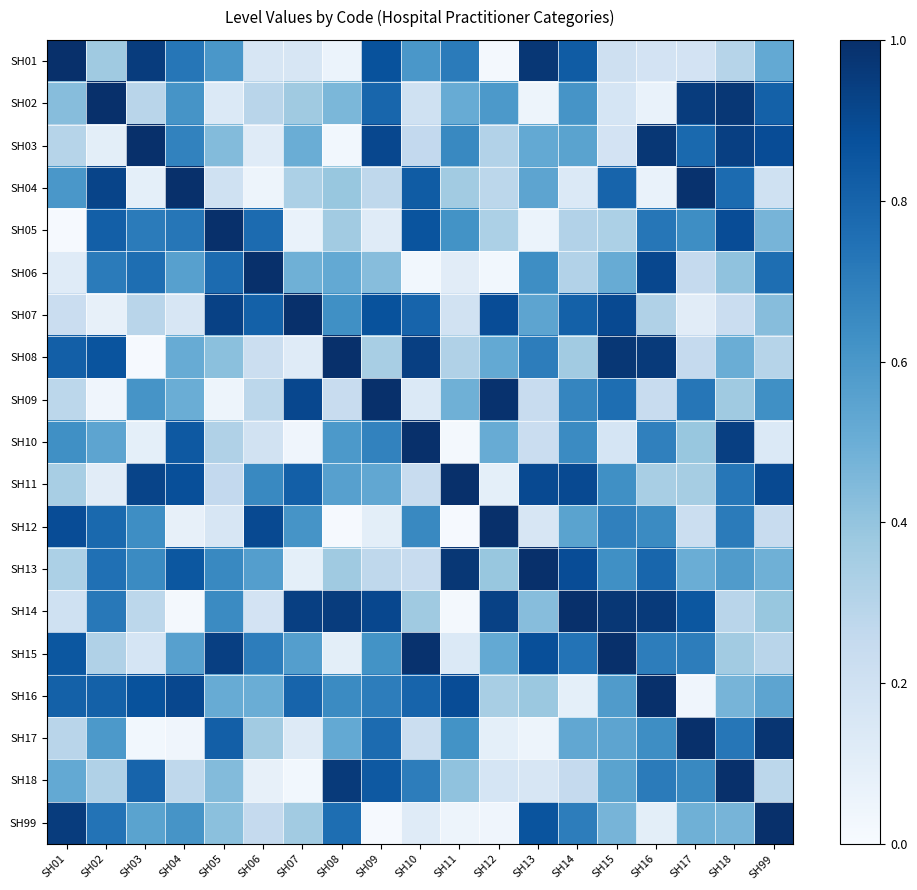

What is the difference between the highest and lowest values at SH01?

1.0